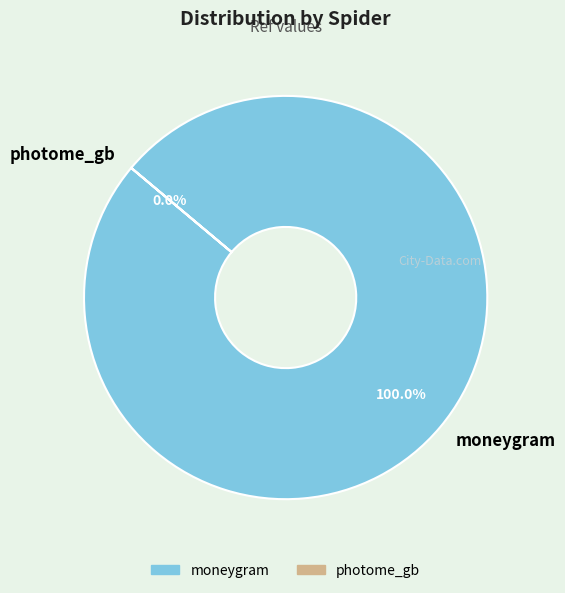

To the nearest percent, what is the combined percentage of moneygram and photome_gb?

100%